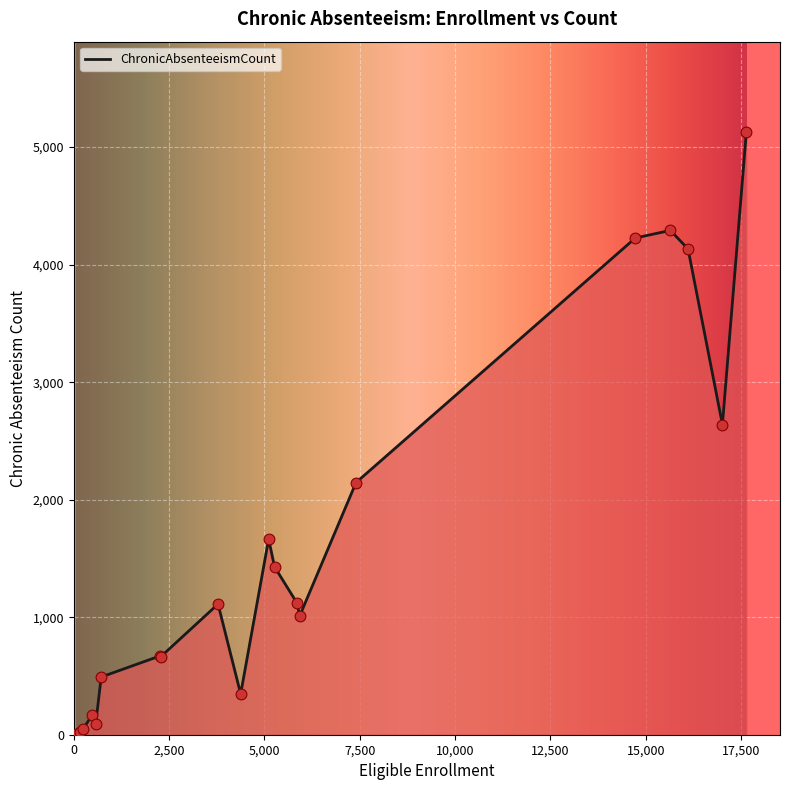

What is the difference between the maximum and minimum values?

5120